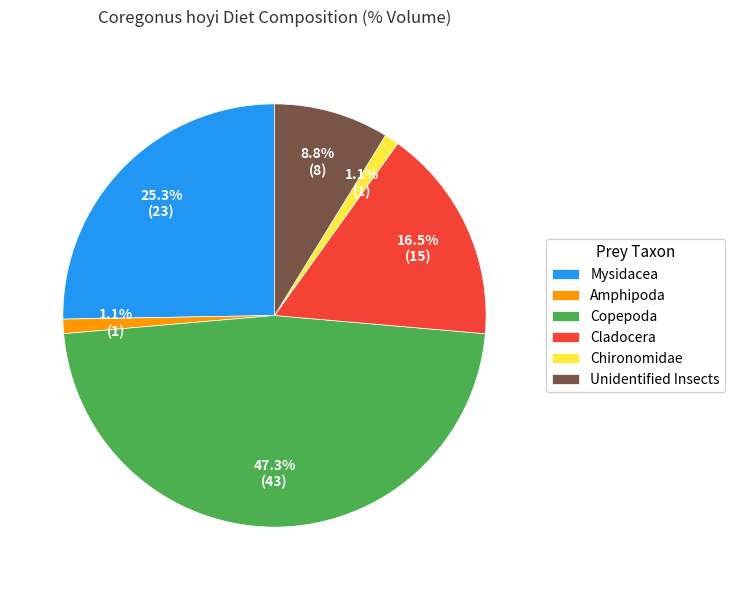

Which category has the biggest portion of the pie?

Copepoda